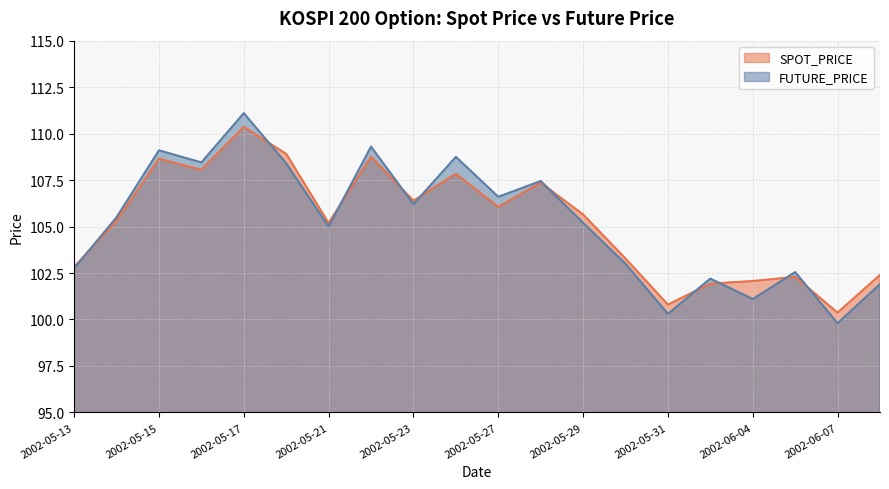

Which series has the largest total across all categories?

FUTURE_PRICE